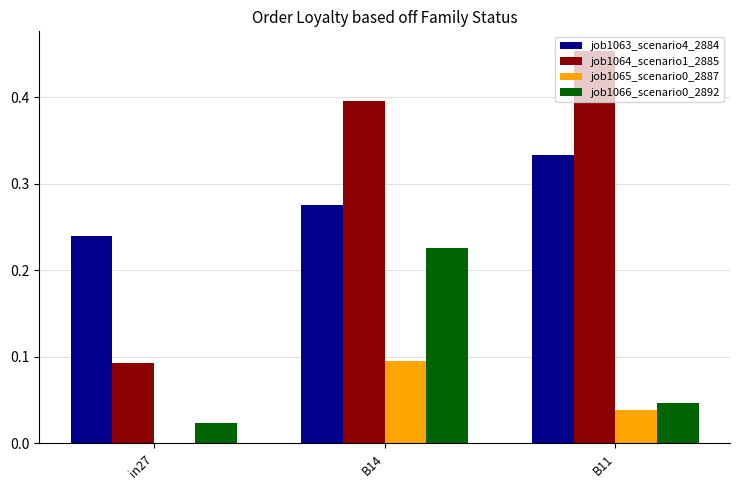

Which category has the highest value in the job1066_scenario0_2892 series?

B14